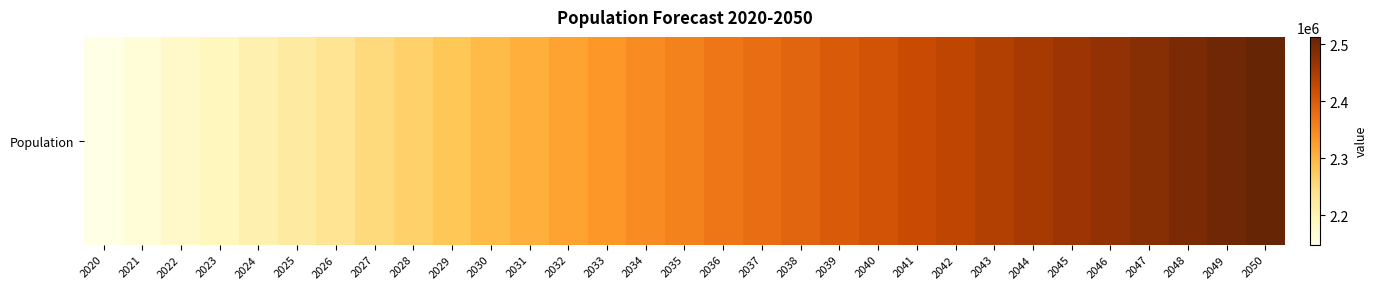

Reading right to left, what are all the values shown in this chart?

2512516	2502804	2493106	2483400	2473660	2463859	2453979	2443988	2433857	2423557	2413067	2402364	2391430	2380248	2368803	2357083	2345075	2332769	2320160	2307244	2294023	2280505	2266705	2252642	2238340	2223825	2209154	2194307	2179299	2164159	2148917